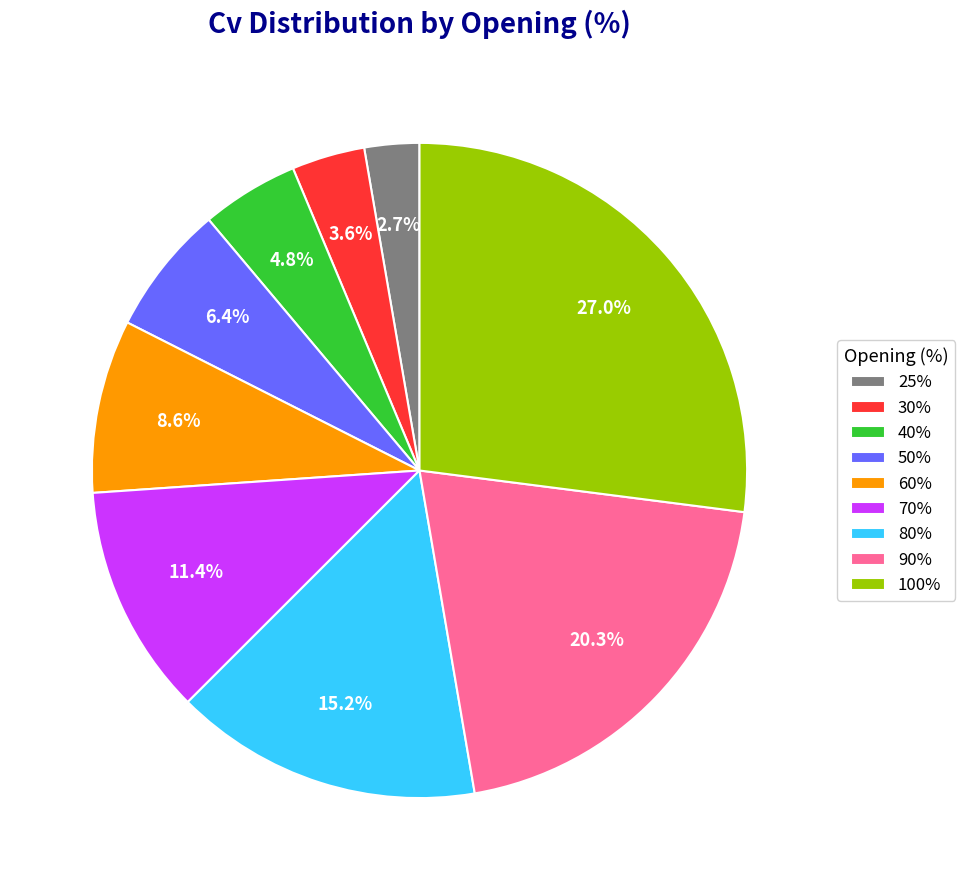

Is there any slice that represents more than half of the pie?

No